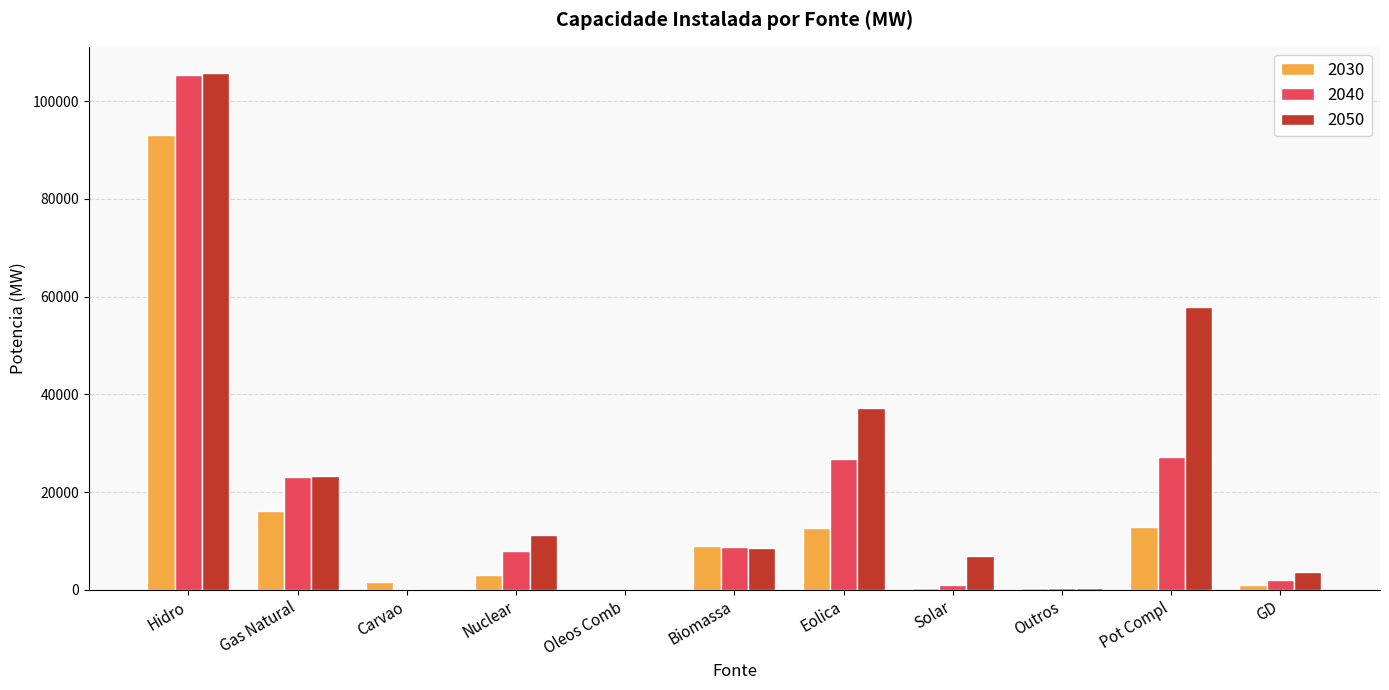

Is it true that 2030 equals 28458 at Gas Natural?

False